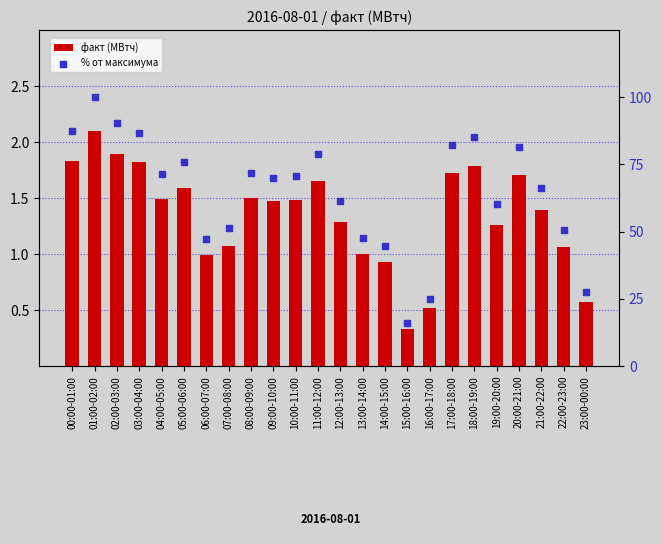

Is the value of факт (МВтч) at 19:00-20:00 greater than the value of % от максимума at 18:00-19:00?

No